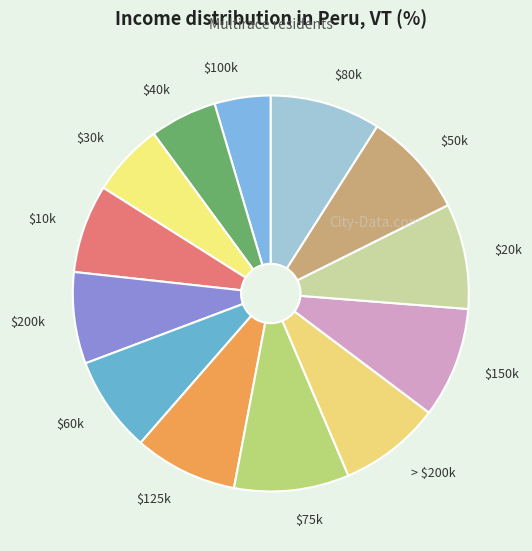

The $40k slice represents 14% of the pie. True or false?

False